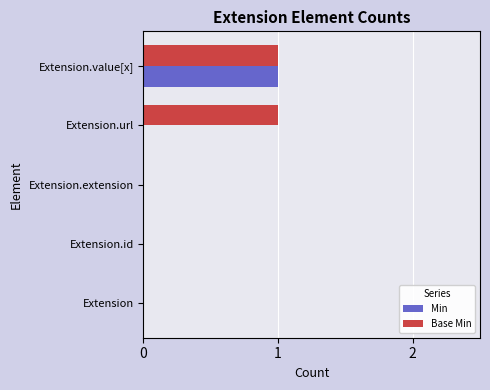

Which series has the largest total across all categories?

Base Min